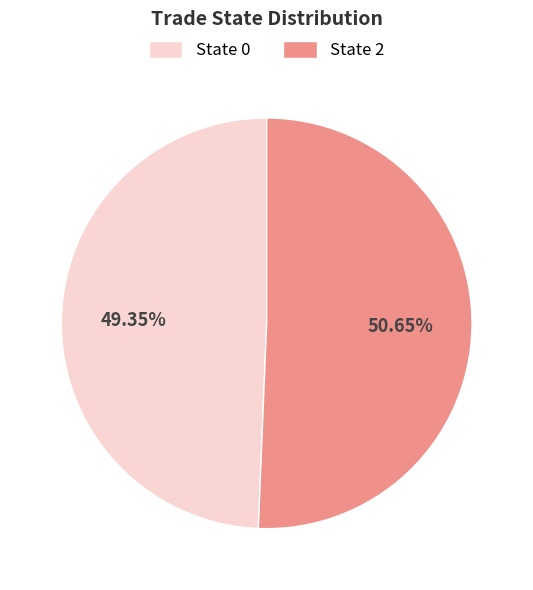

To the nearest percent, what is the difference between the State 0 and State 2 slice percentages?

1%